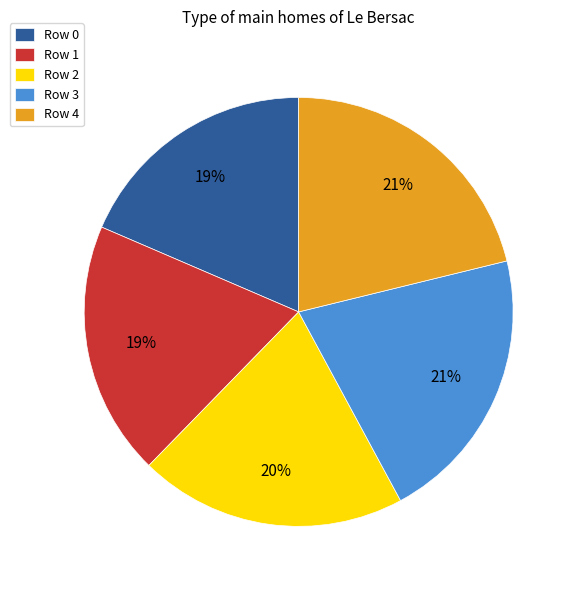

Does any single category account for the majority?

No